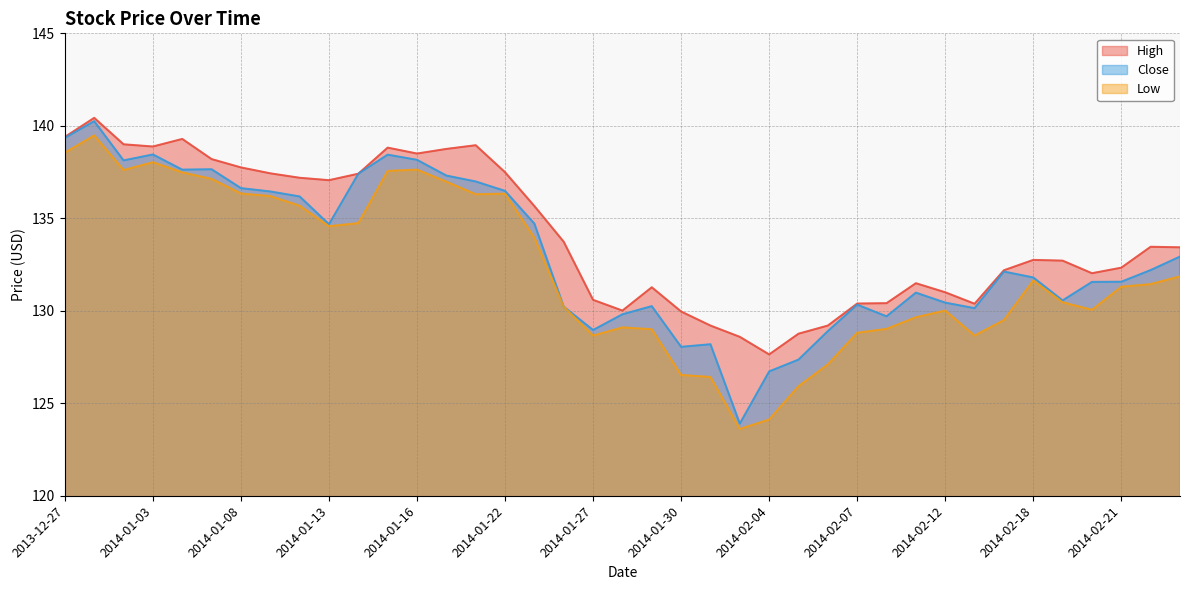

How many values in the Low series exceed 131?

21